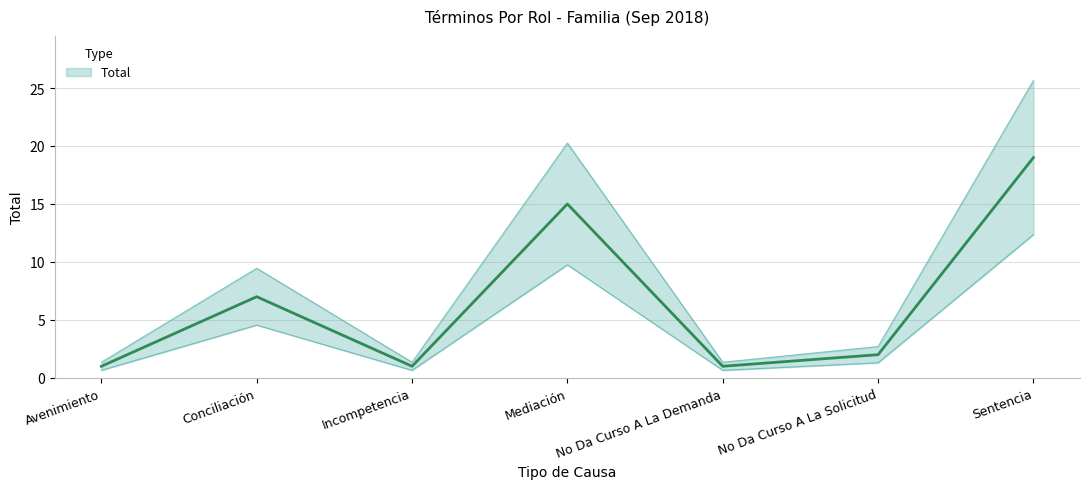

At which label is the value closest to 10?

Conciliación